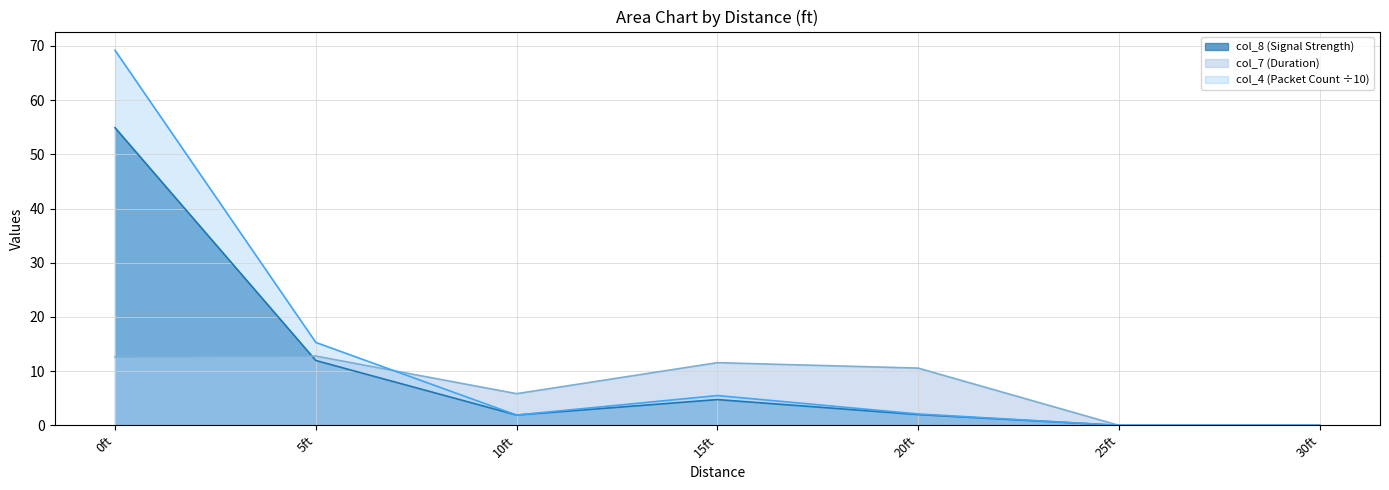

What is the difference between the maximum and minimum values in the col_4 (Packet Count) series?

69.2